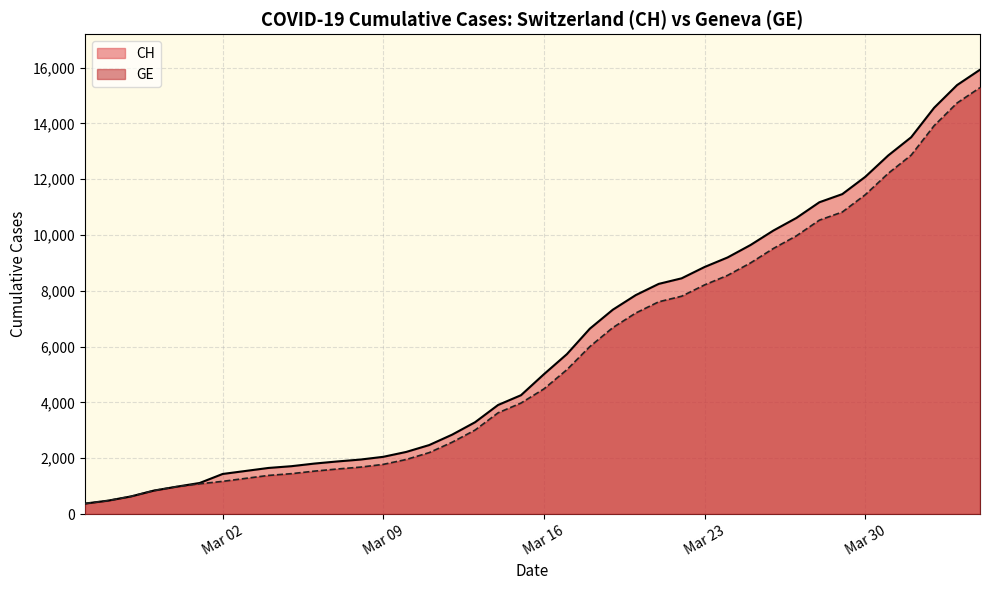

Reading left to right, transcribe all the data shown in this chart.

CH: 375	479	630	840	981	1113	1436	1544	1652	1715	1809	1885	1952	2051	2226	2472	2845	3291	3908	4259	5012	5731	6644	7323	7847	8249	8449	8855	9196	9642	10162	10613	11175	11467	12086	12852	13505	14561	15375	15926
GE: 375	479	630	840	981	1083	1171	1278	1384	1447	1538	1614	1681	1780	1955	2201	2574	3010	3627	3978	4485	5174	6002	6681	7205	7607	7807	8213	8554	9000	9520	9971	10533	10825	11444	12210	12863	13919	14733	15284